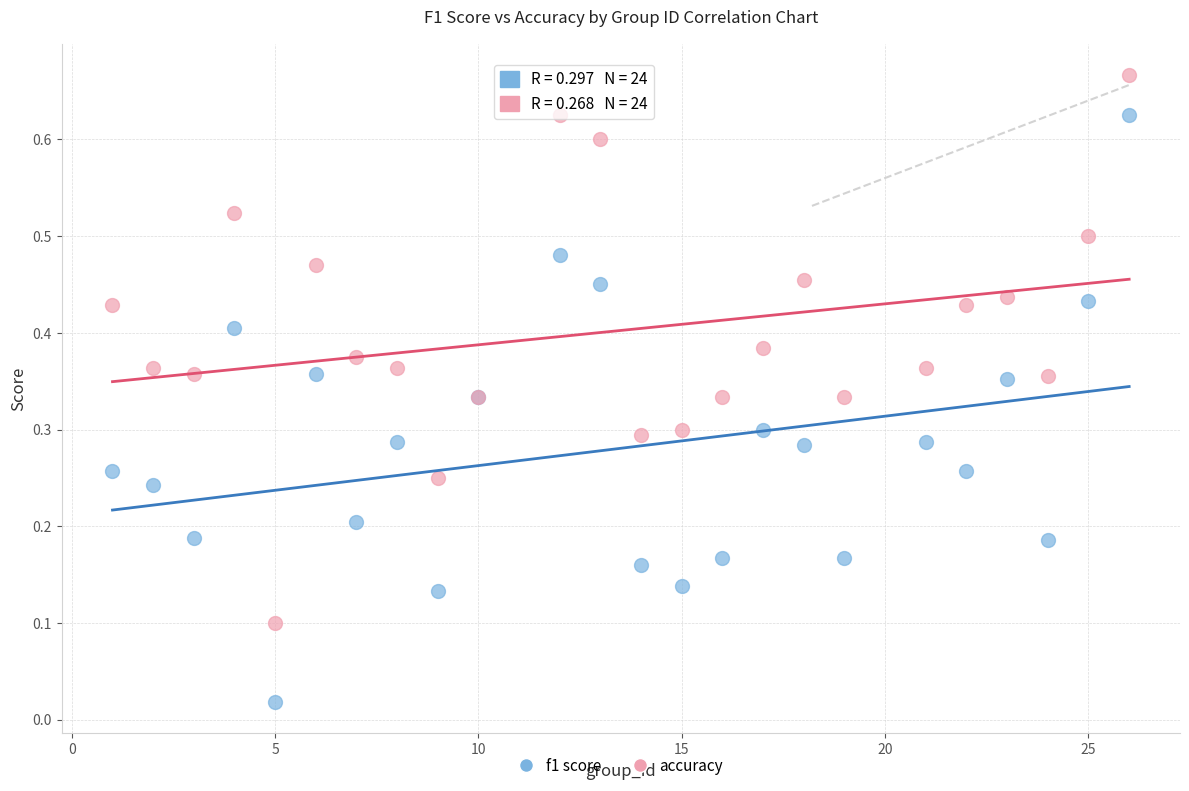

Which series reaches the maximum Y coordinate?

accuracy